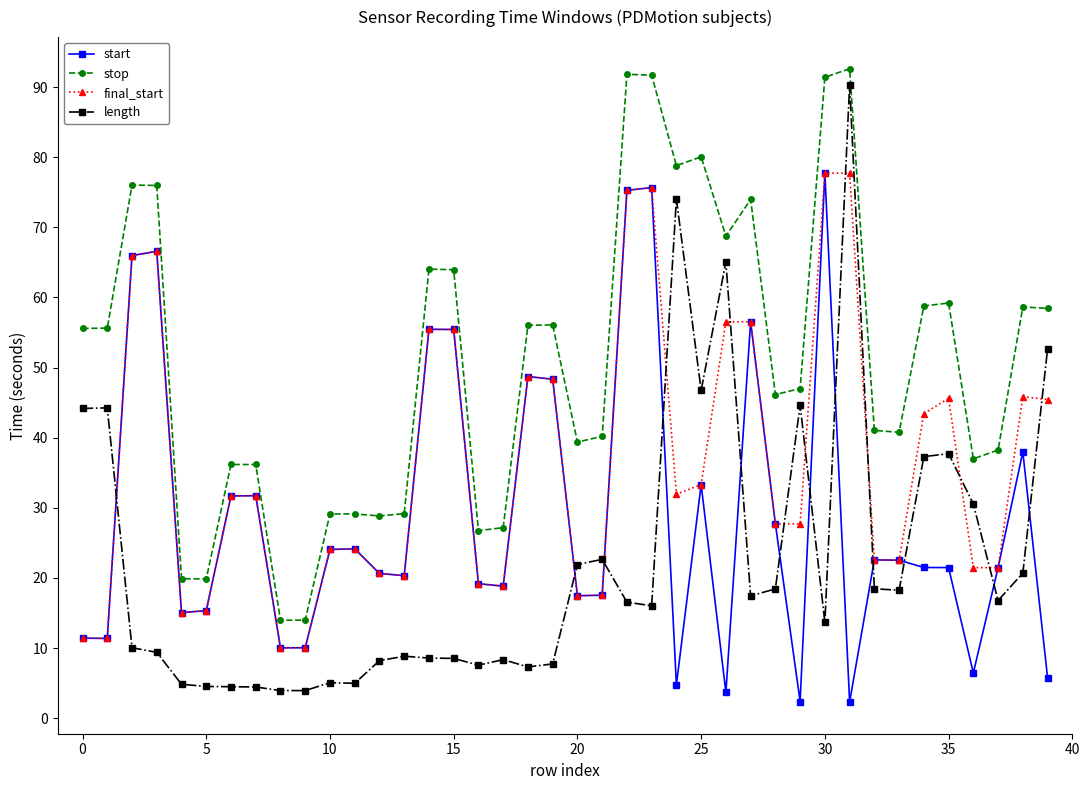

Which series has the largest range (max minus min)?

length